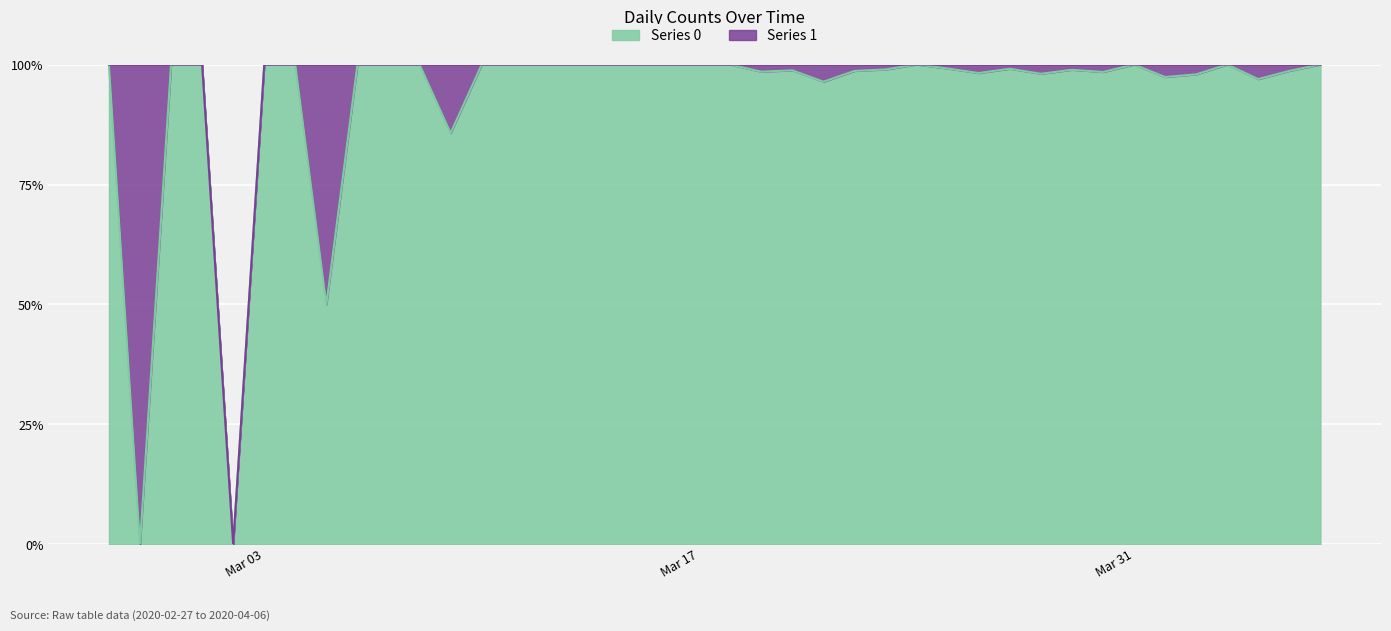

Does the chart display data point markers on the line(s)?

No